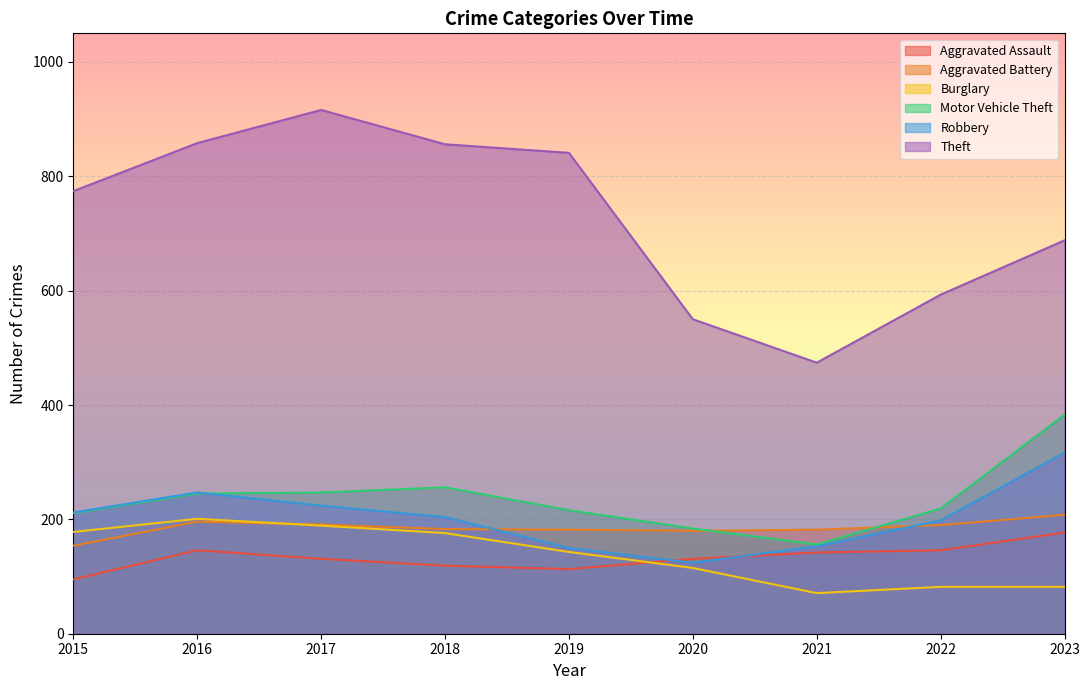

What are all the series names shown in the legend?

Aggravated Assault, Aggravated Battery, Burglary, Motor Vehicle Theft, Robbery, Theft